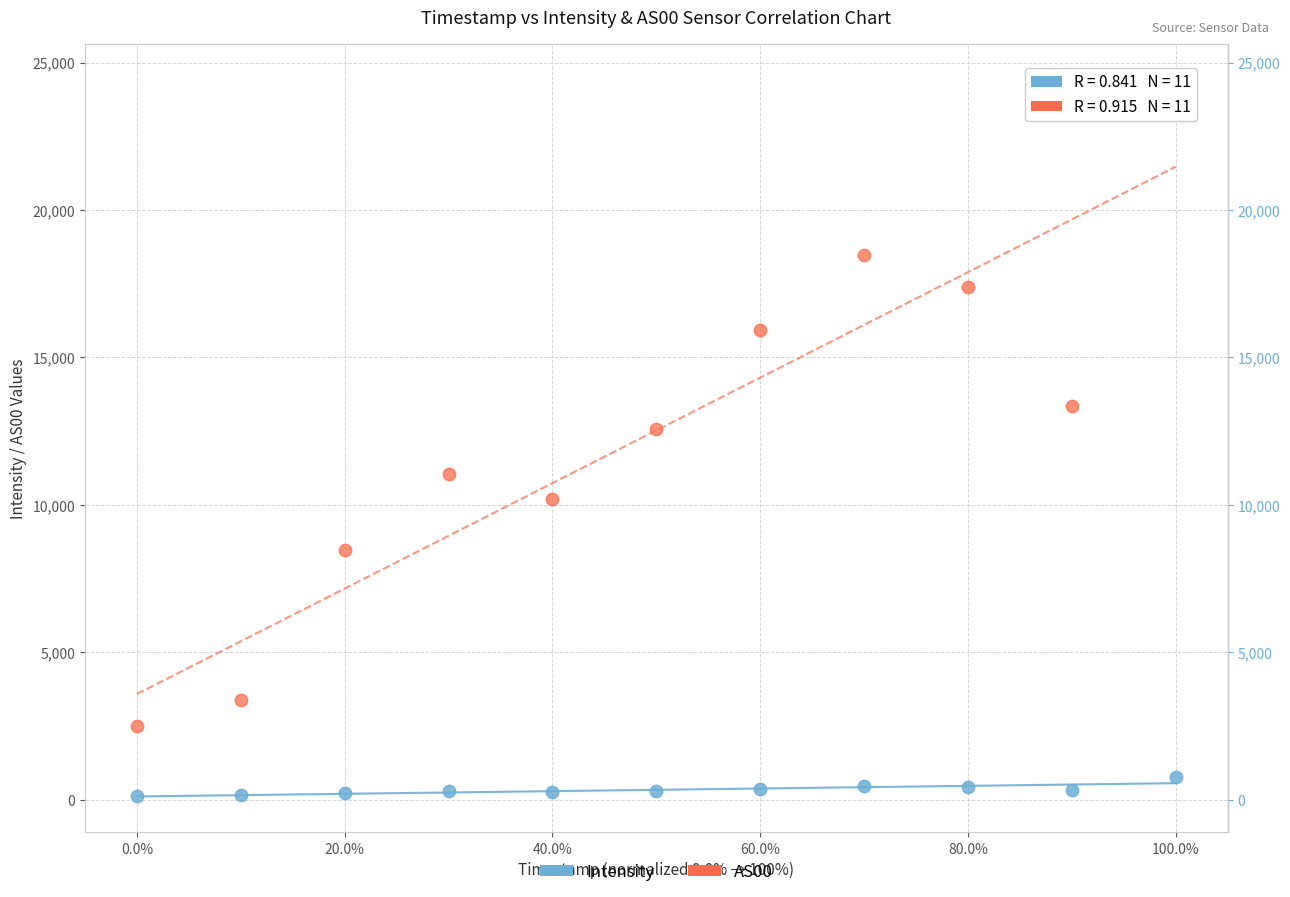

Across all series, what Y value is closest to 12261?

12586.0